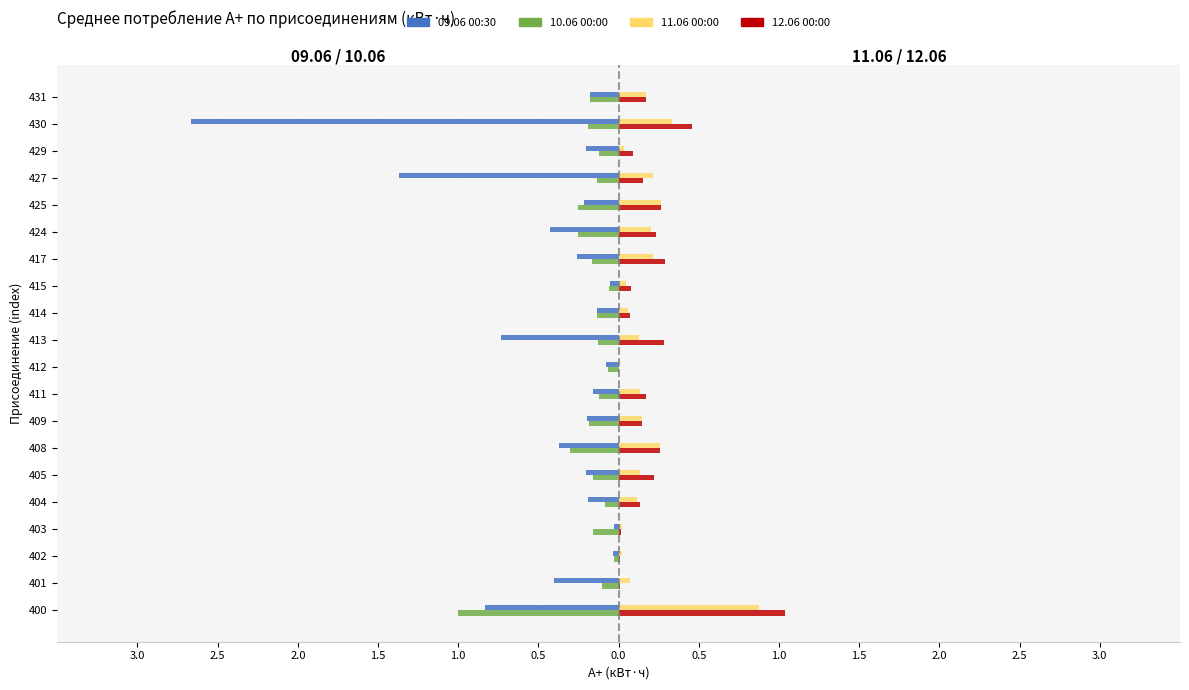

What are all the series names shown in the legend?

09.06 00:30, 10.06 00:00, 11.06 00:00, 12.06 00:00